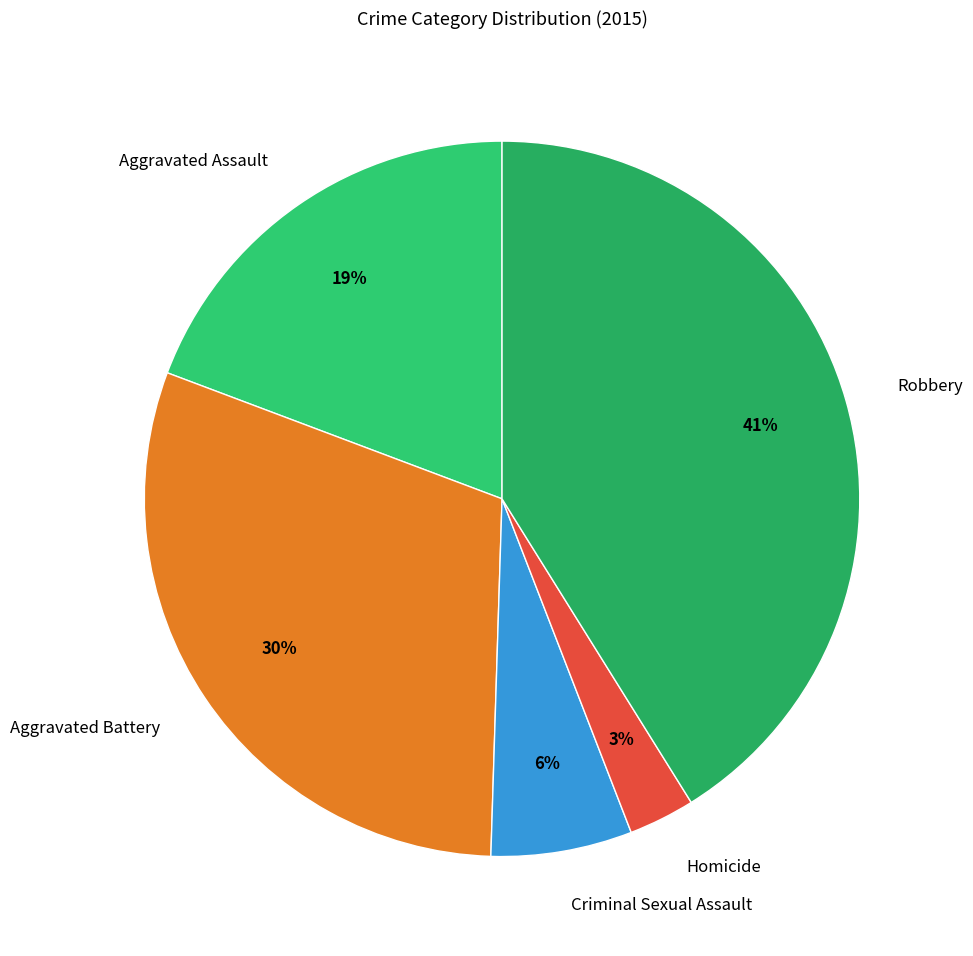

Approximately how many times larger is the value at Robbery compared to Aggravated Battery?

1.4